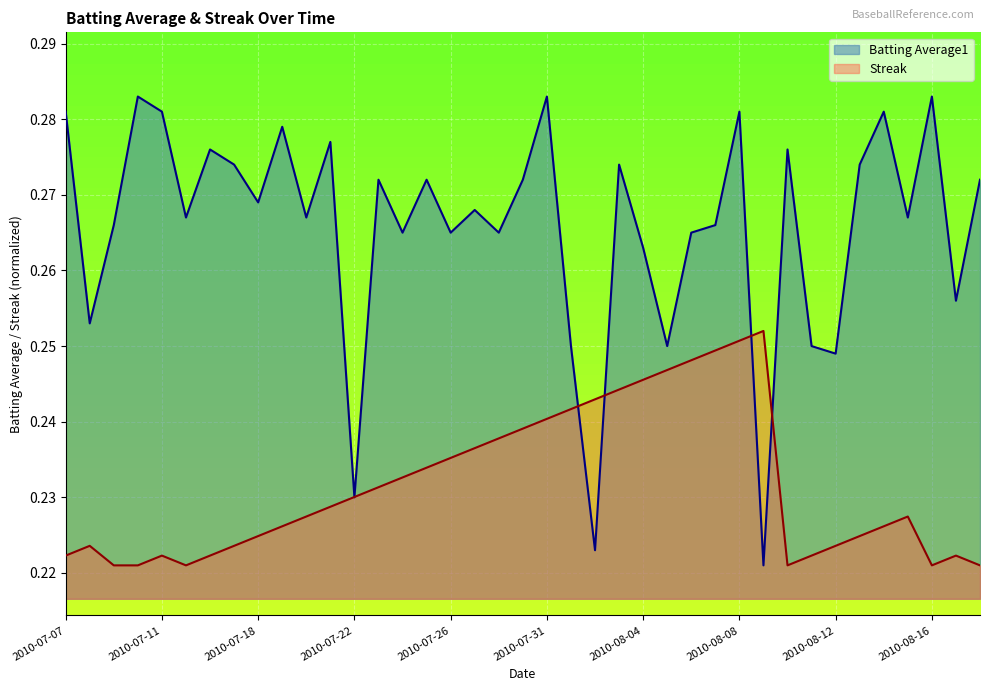

At which label does Streak reach its minimum?

2010-07-09